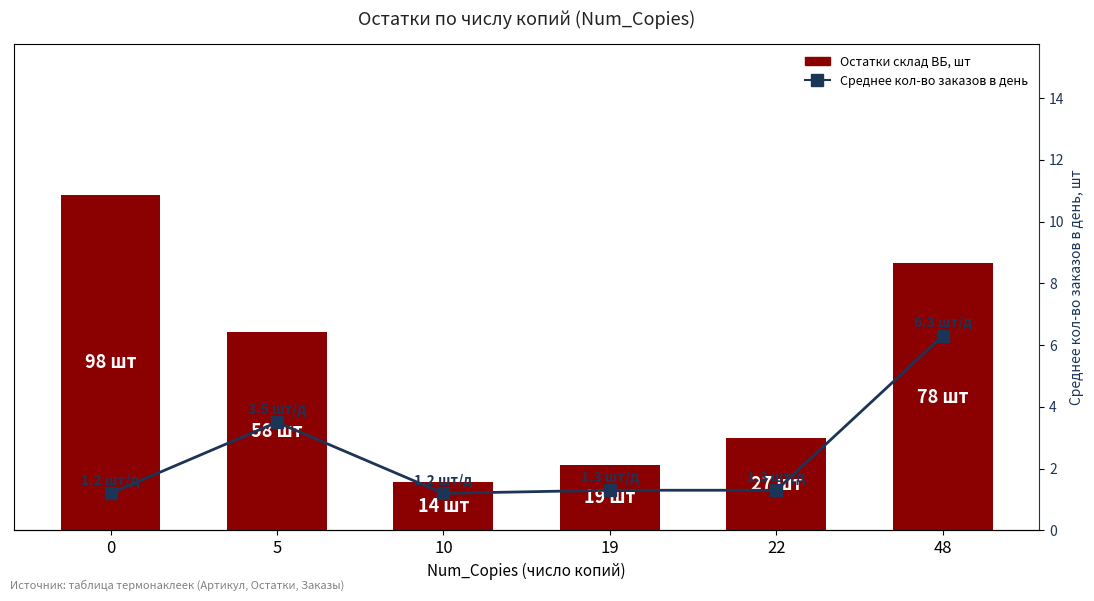

What is the highest value of the Среднее кол-во заказов в день series?

6.3